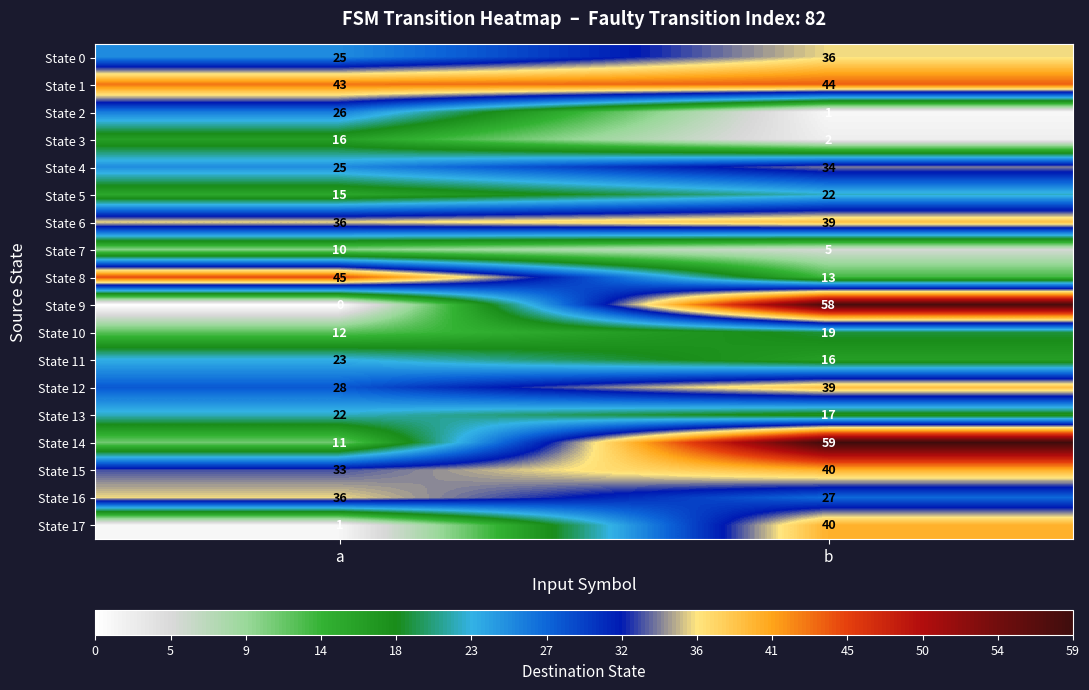

List the labels in order of State 8 value, largest first.

a, b